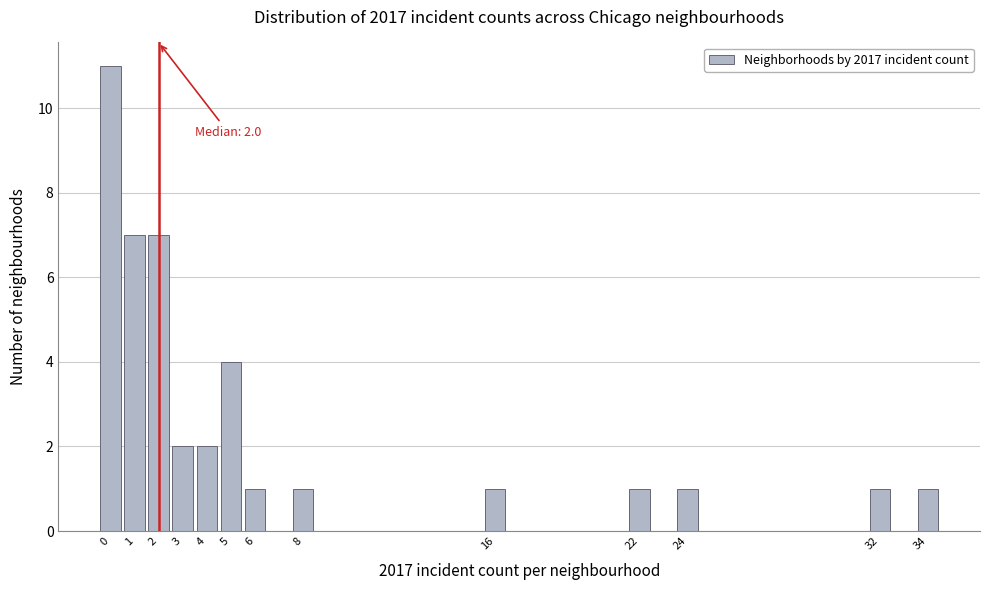

Over which range of the x-axis is the bar tallest?

-0.5 to 0.5